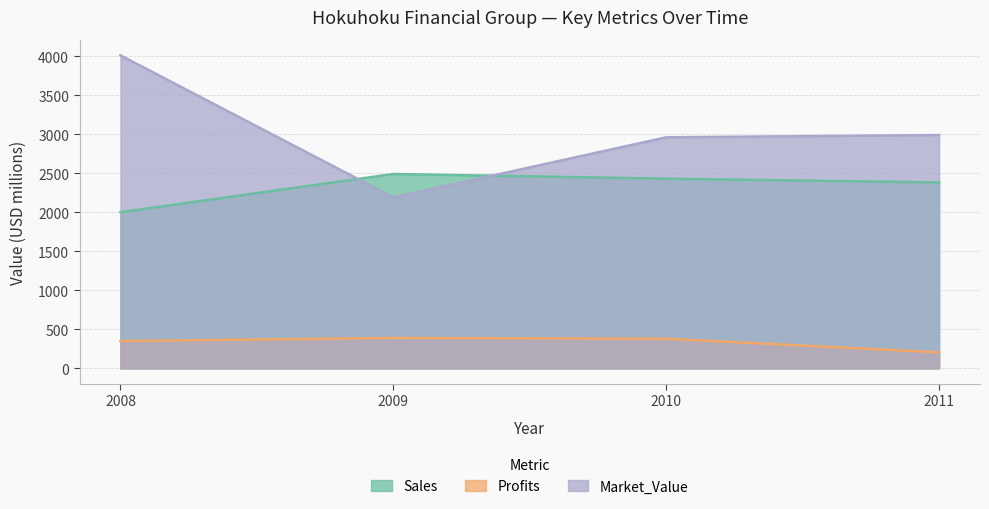

What is the difference between the highest and lowest values at 2009?

2100.0